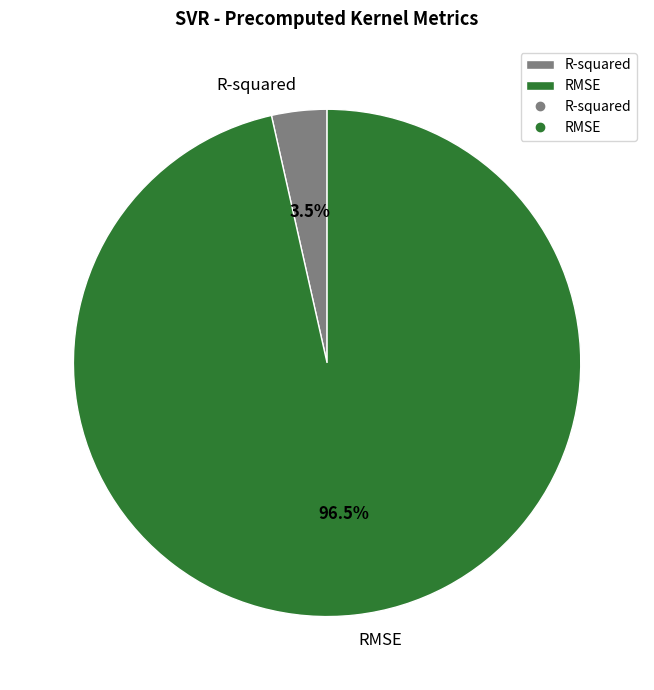

What is the smallest slice in the pie chart?

R-squared